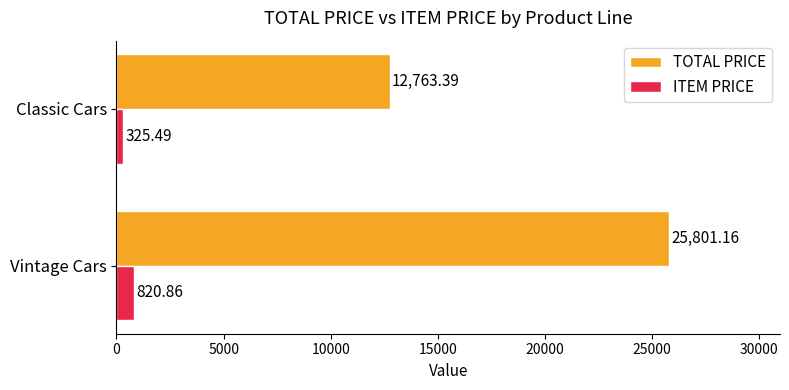

What is the difference between the highest and lowest values at Vintage Cars?

24980.3